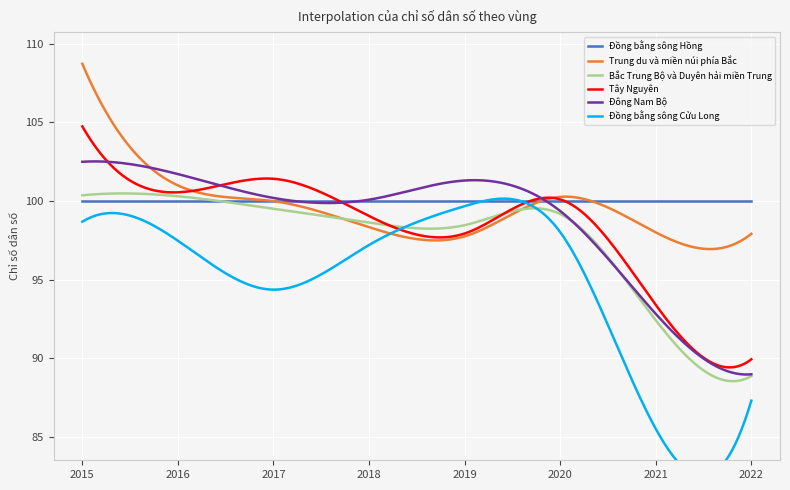

At which label is Đồng bằng sông Cửu Long closest to 92?

2017